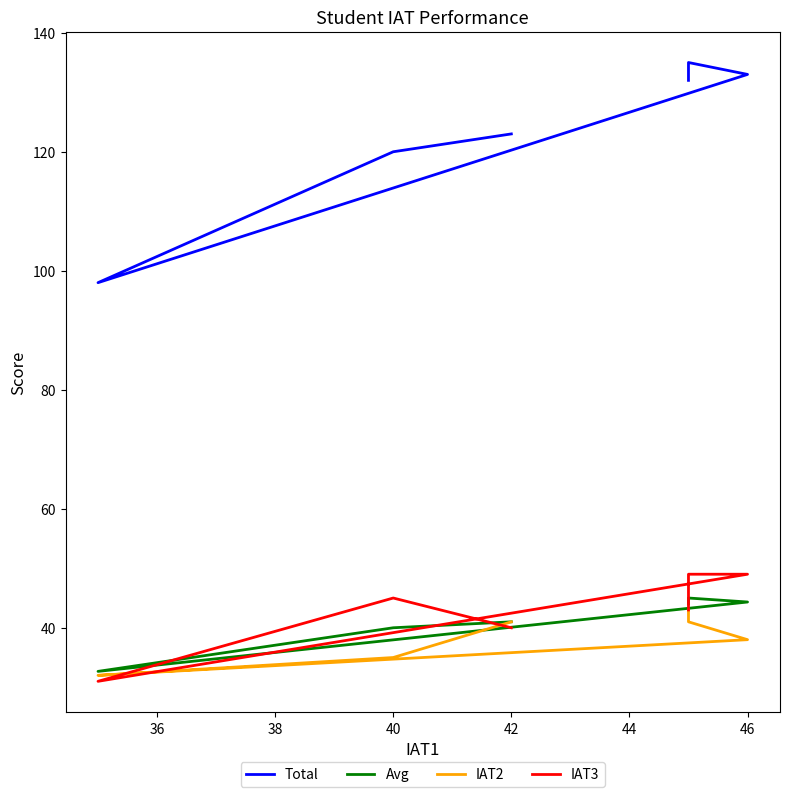

Count the number of data series in this chart.

4